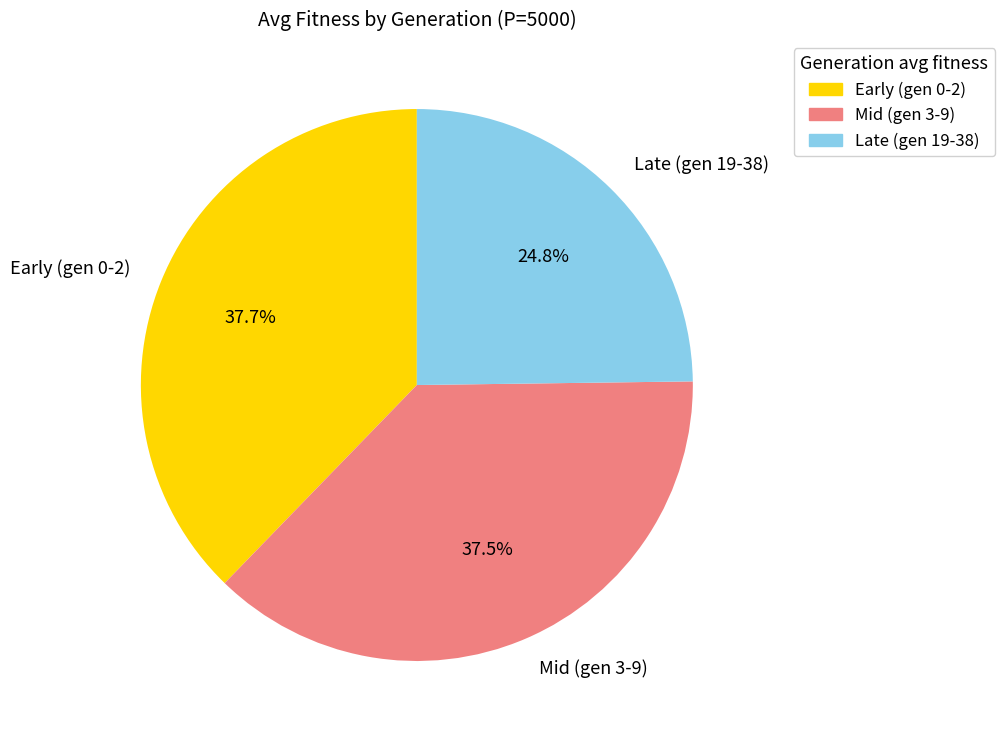

What is the total percentage of Late (gen 19-38) and Mid (gen 3-9)?

62.3%